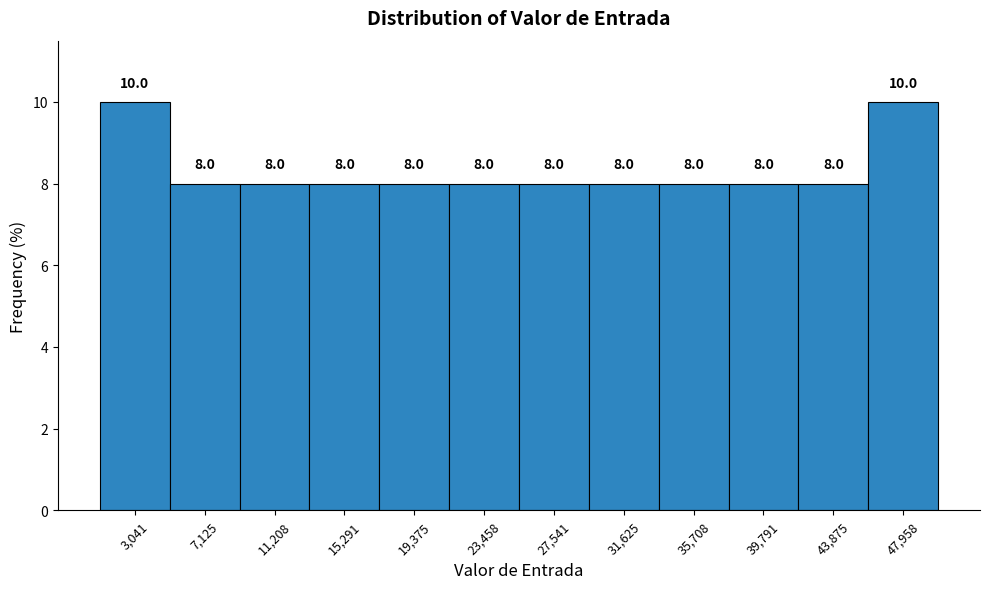

Reading left to right, list every bar in this chart as the range it spans on the x-axis followed by its height. The bar edges are not printed on the chart, so give them approximately, as read against the axis.

1000 to 5000: 10.0
5000 to 9000: 8.0
9000 to 13500: 8.0
13500 to 17500: 8.0
17500 to 21500: 8.0
21500 to 25500: 8.0
25500 to 29500: 8.0
29500 to 33500: 8.0
33500 to 38000: 8.0
38000 to 42000: 8.0
42000 to 46000: 8.0
46000 to 50000: 10.0